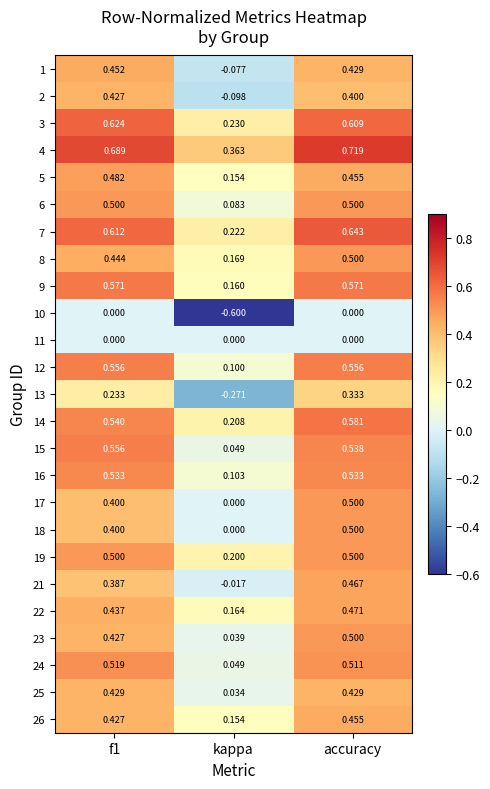

At which category does the chart reach its minimum across all series?

kappa